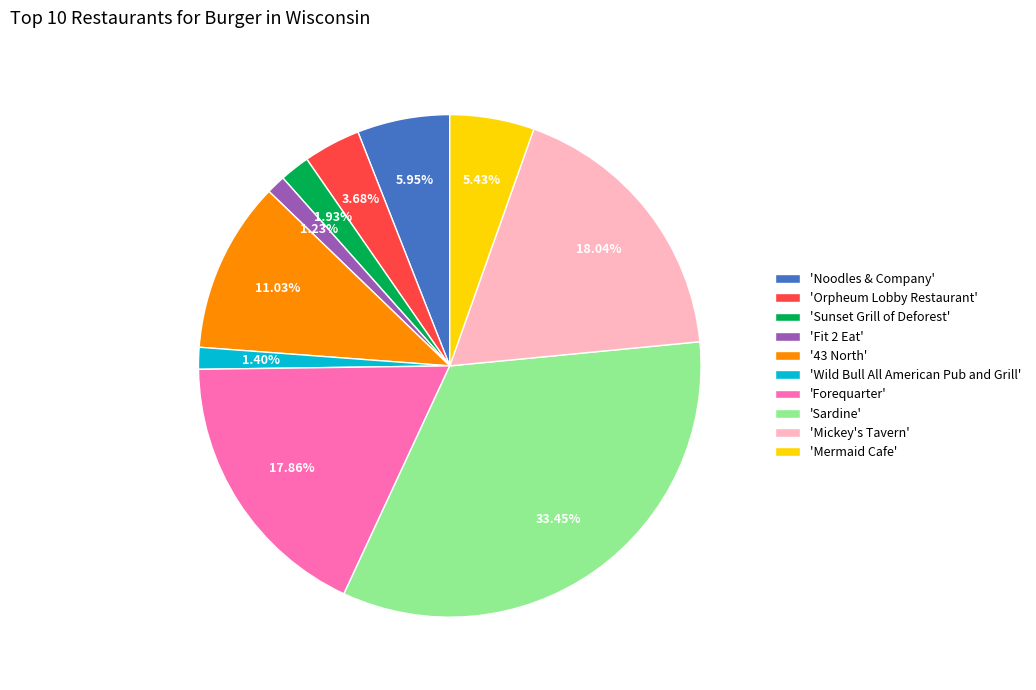

Does any single category account for the majority?

No